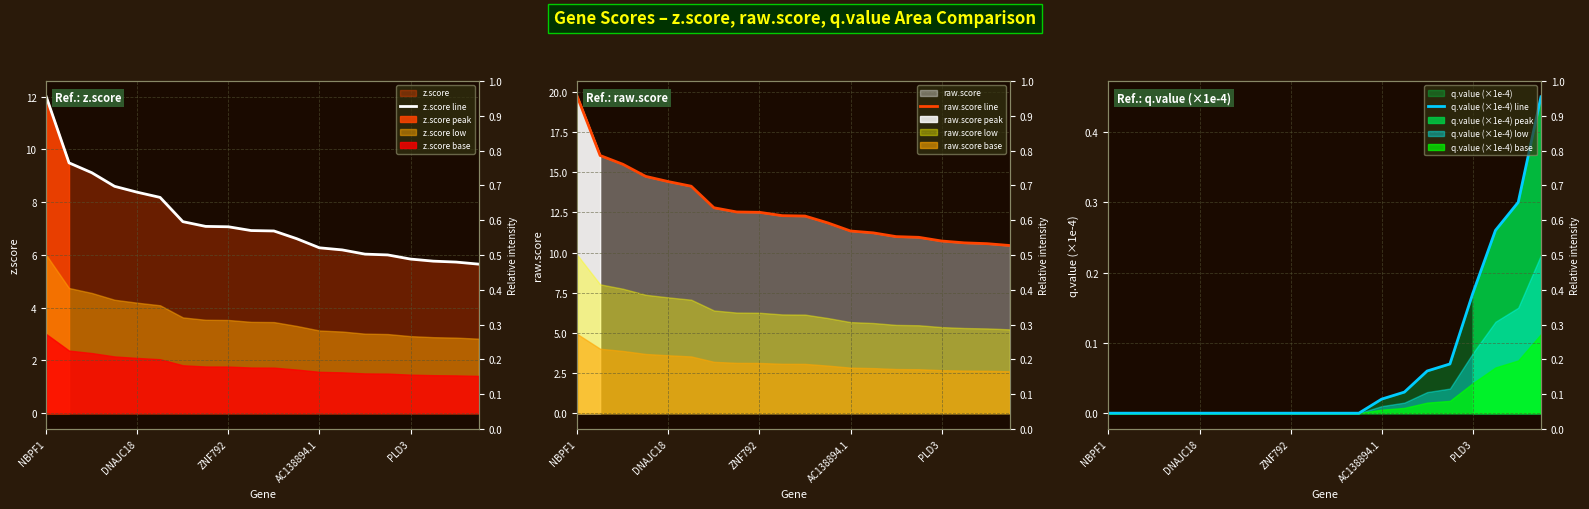

What is the label of the 8th point from the left?

7